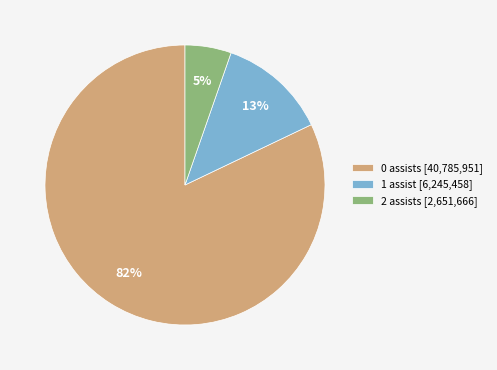

Which slice represents more than half of the pie?

0 assists [40,785,951]